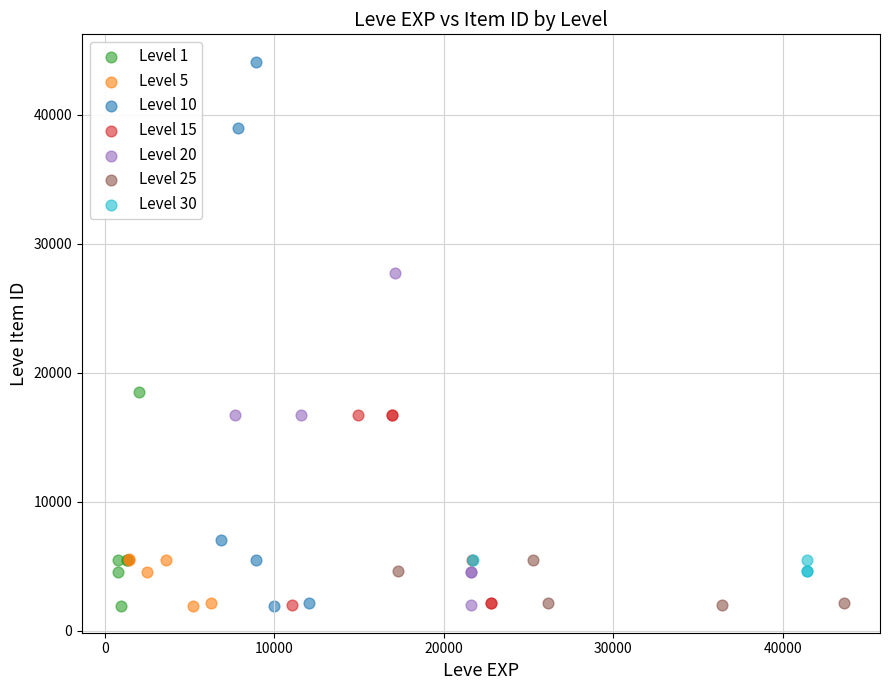

Which series contains the highest Y value?

Level 10